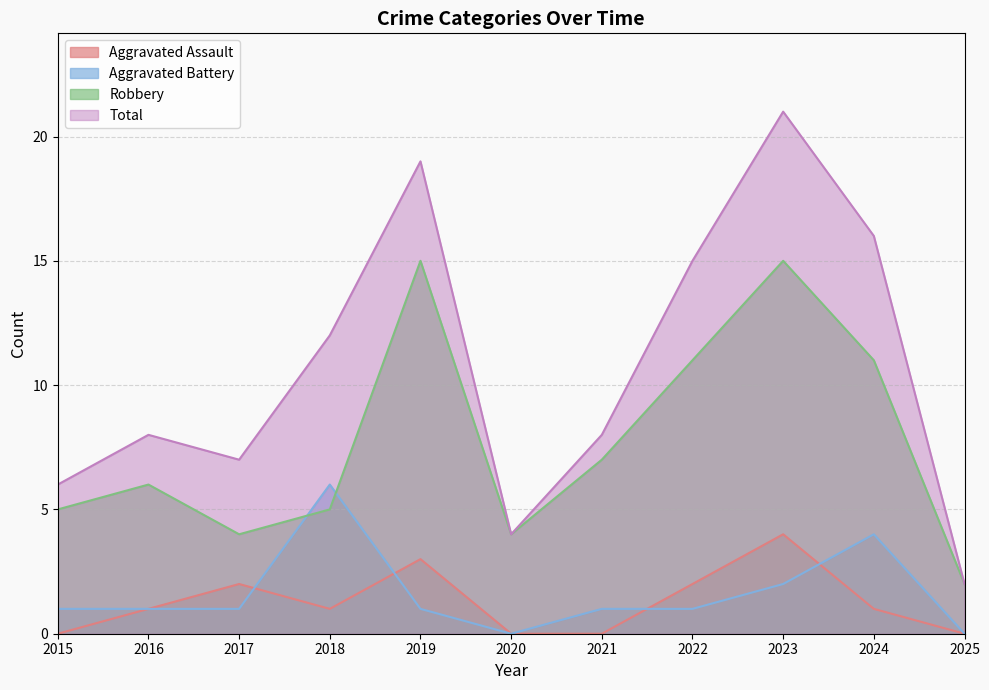

True or false: Total has a value of 19 at 2019.

True